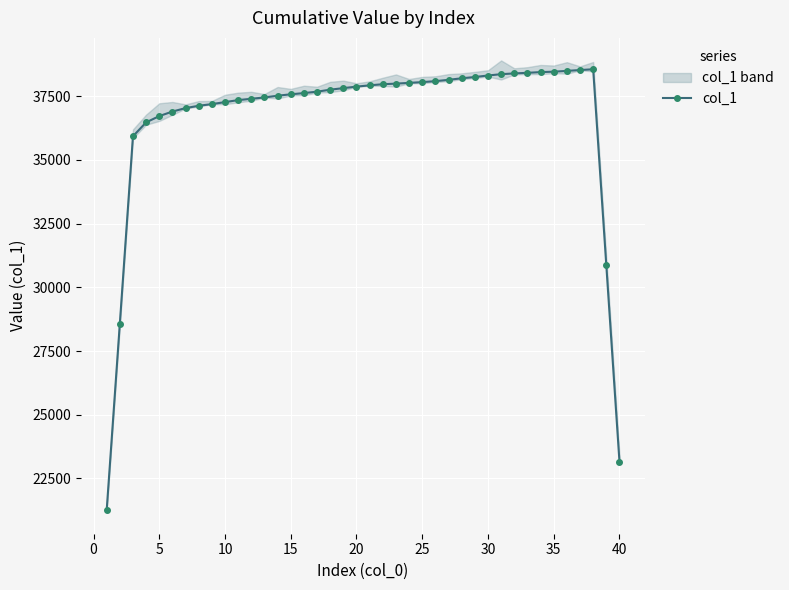

How many distinct data groups are displayed?

1